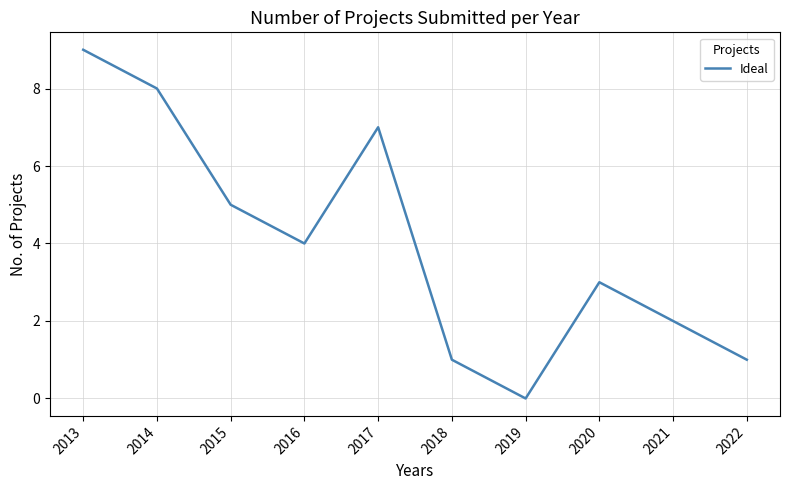

Count the number of data series in this chart.

1